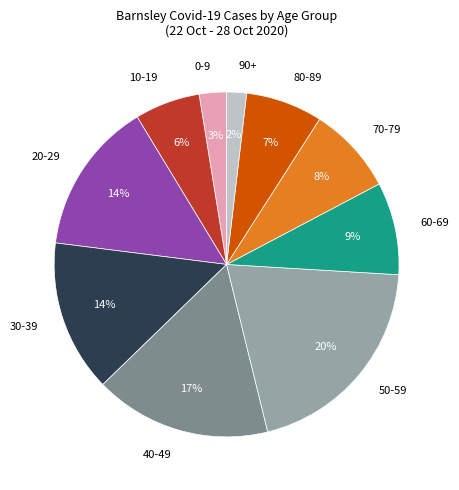

Combined, do 40-49 and 70-79 account for over 50%?

No